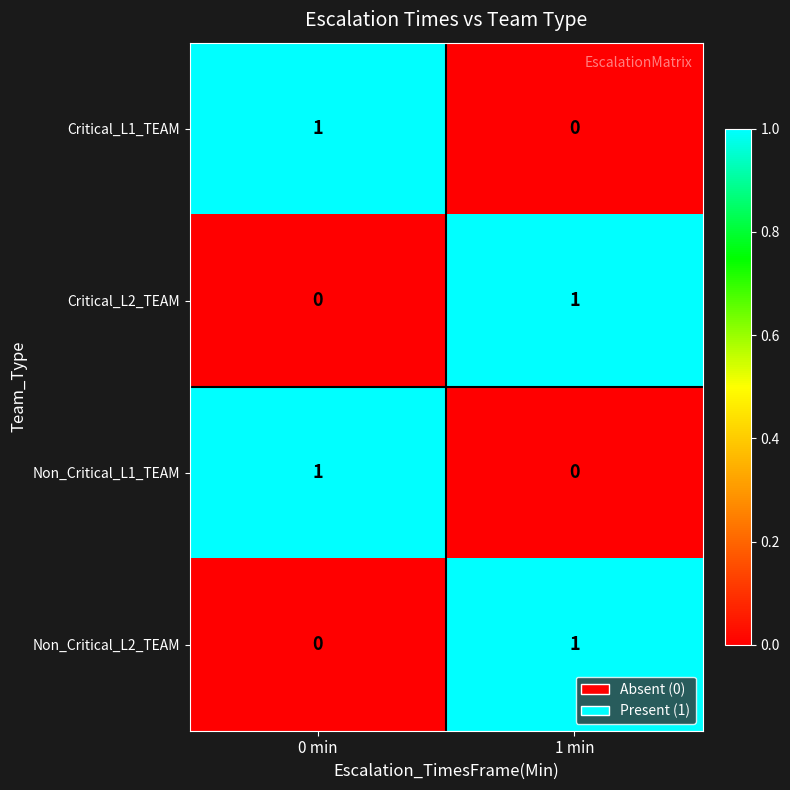

The Non_Critical_L1_TEAM series shows 1 at 0 min. True or false?

True